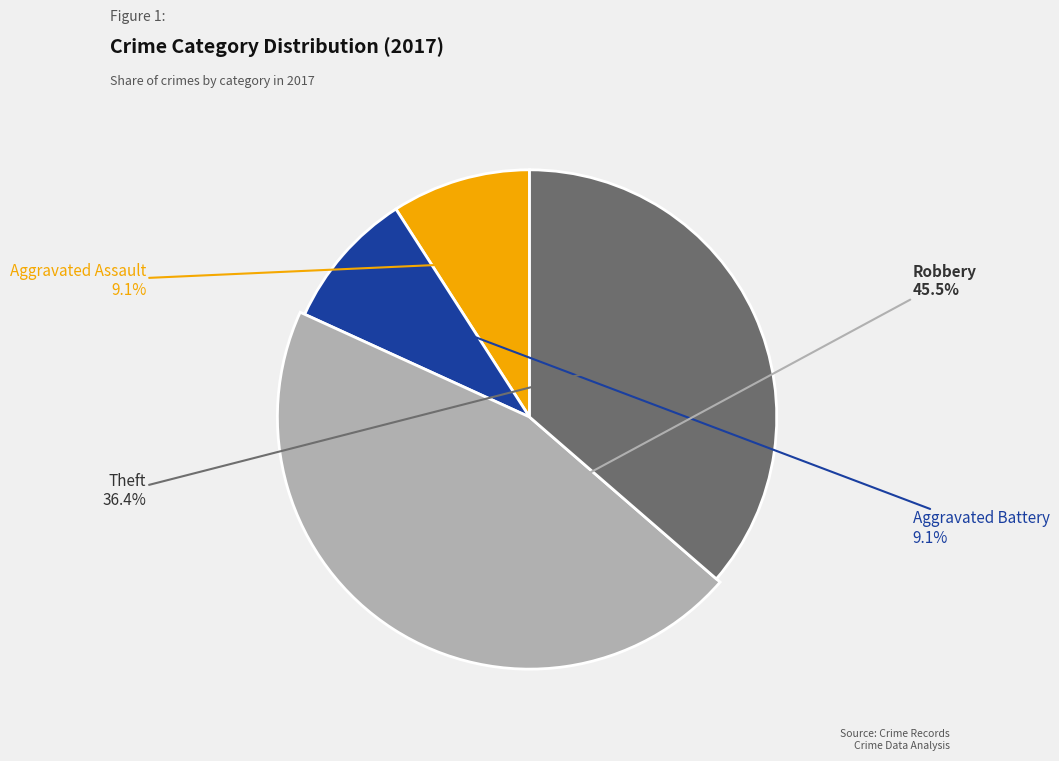

Do Theft and Robbery together represent more than half of the pie?

Yes